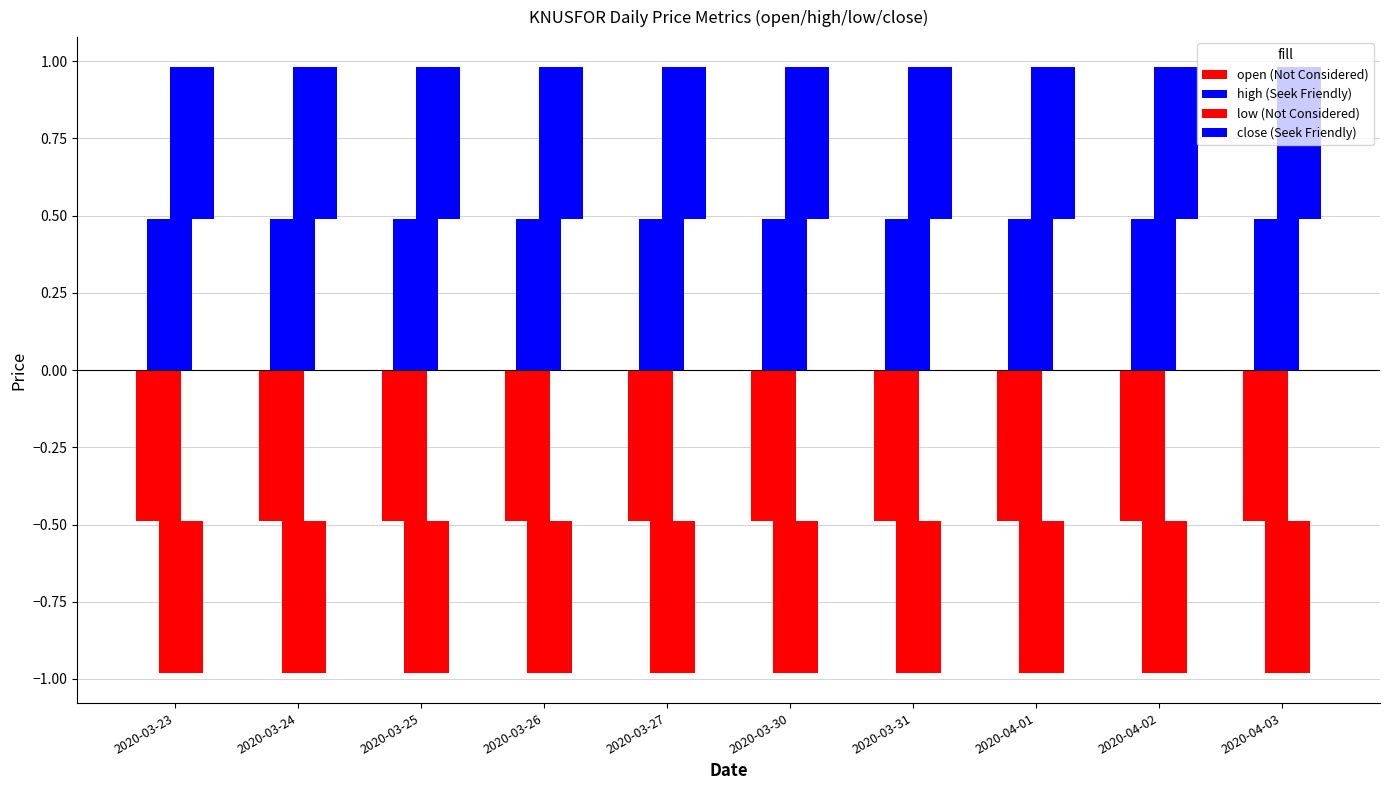

What are all the series names shown in the legend?

open (Not Considered), high (Seek Friendly), low (Not Considered), close (Seek Friendly)